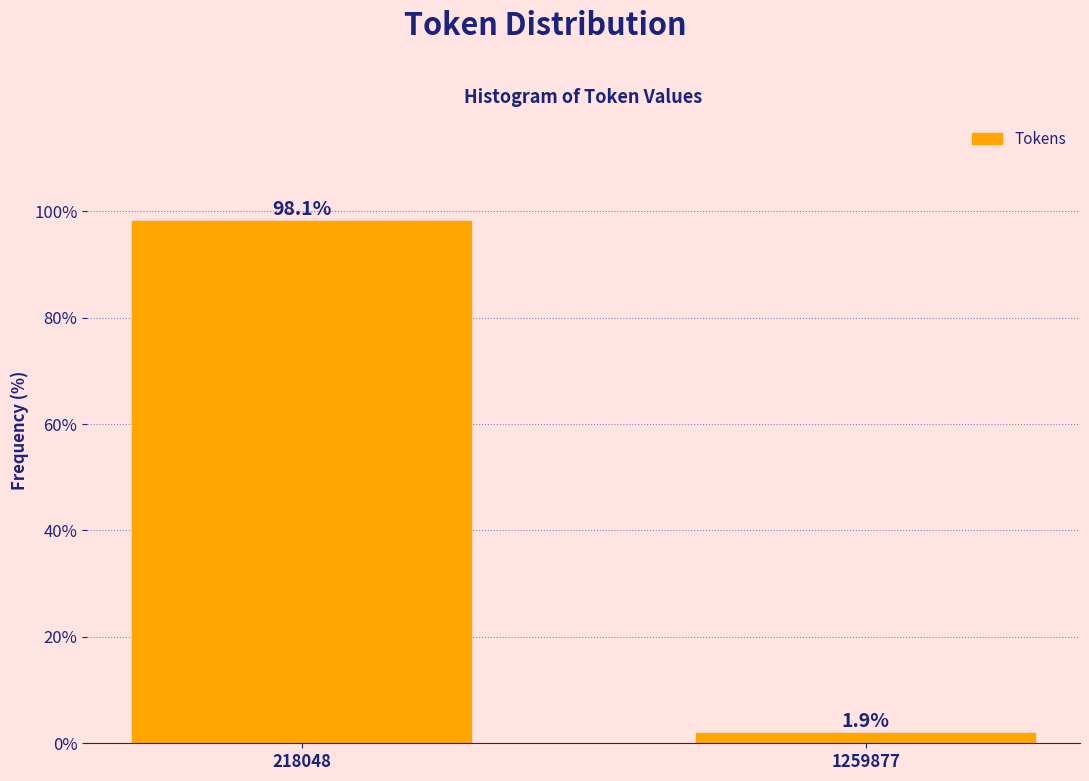

Reading left to right, what are all the values shown in this chart?

218048=98.1	1259877=1.9